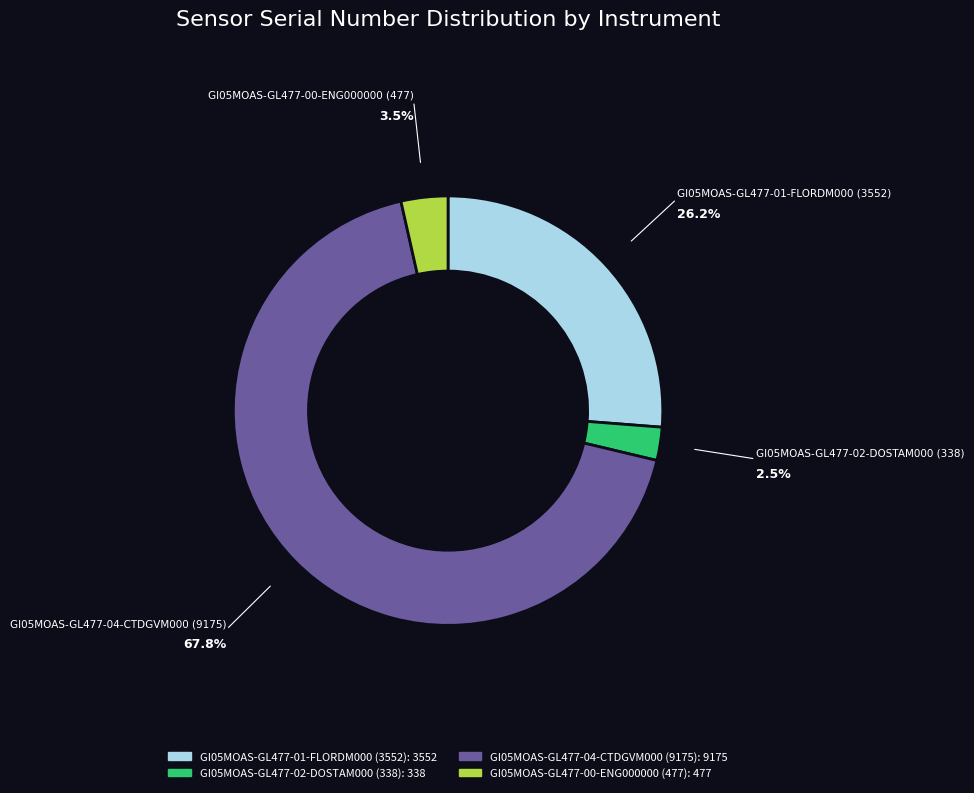

Which category has the biggest portion of the pie?

GI05MOAS-GL477-04-CTDGVM000 (9175)